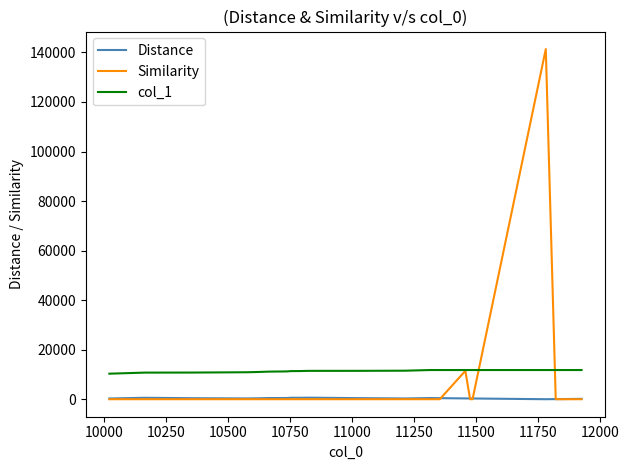

What is the greatest value displayed?

141360